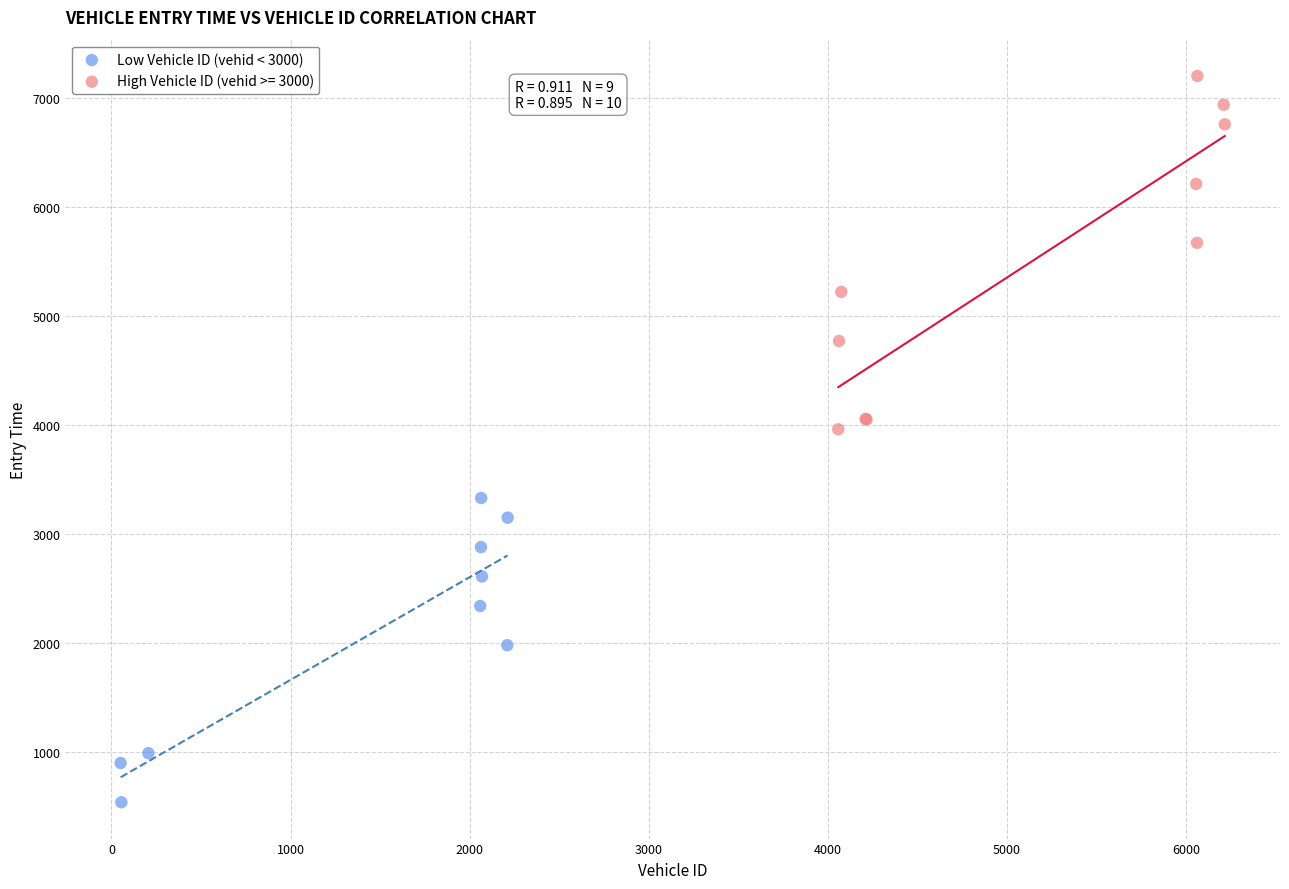

Which series reaches the minimum Y coordinate?

Low Vehicle ID (vehid < 3000)